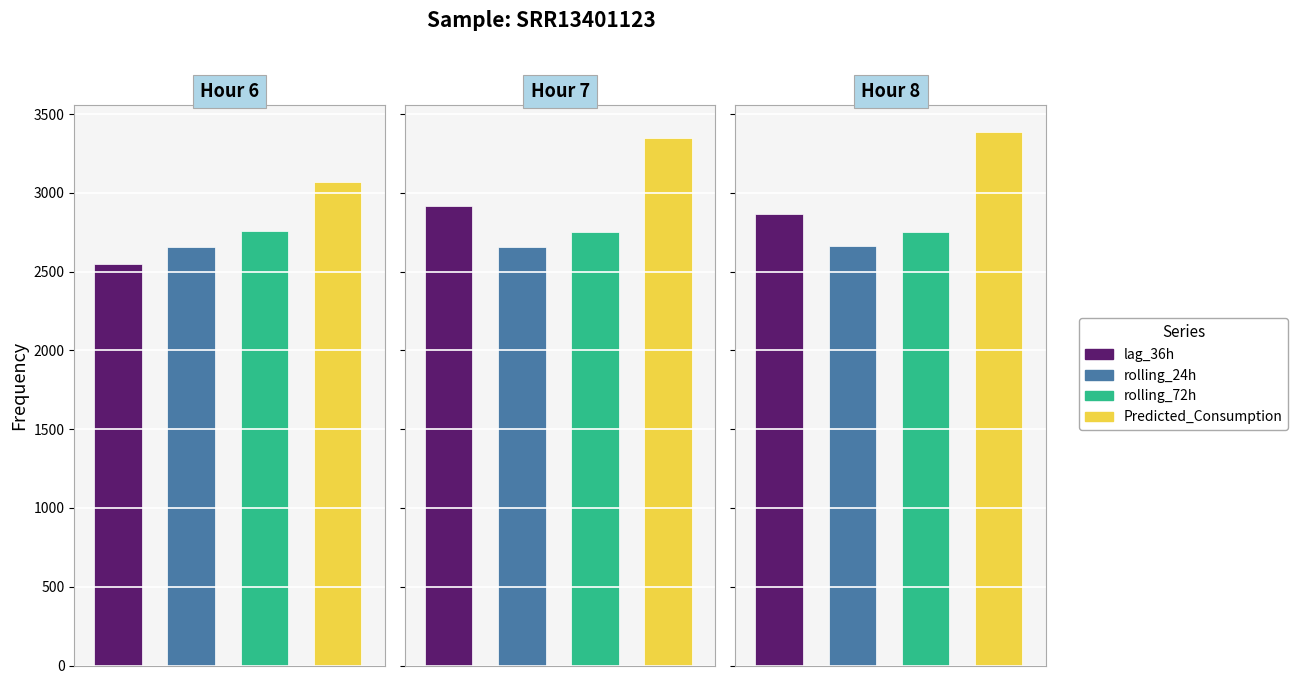

What is the maximum value shown in the chart?

3387.2